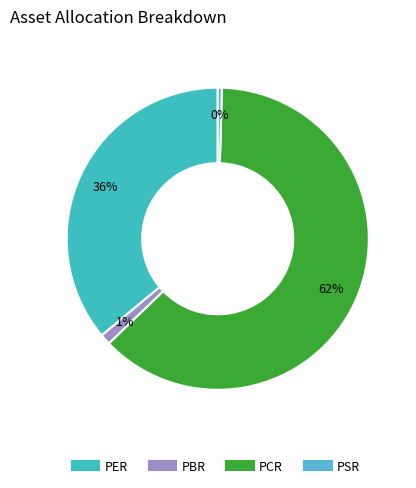

Does PCR represent more than half of the total?

Yes